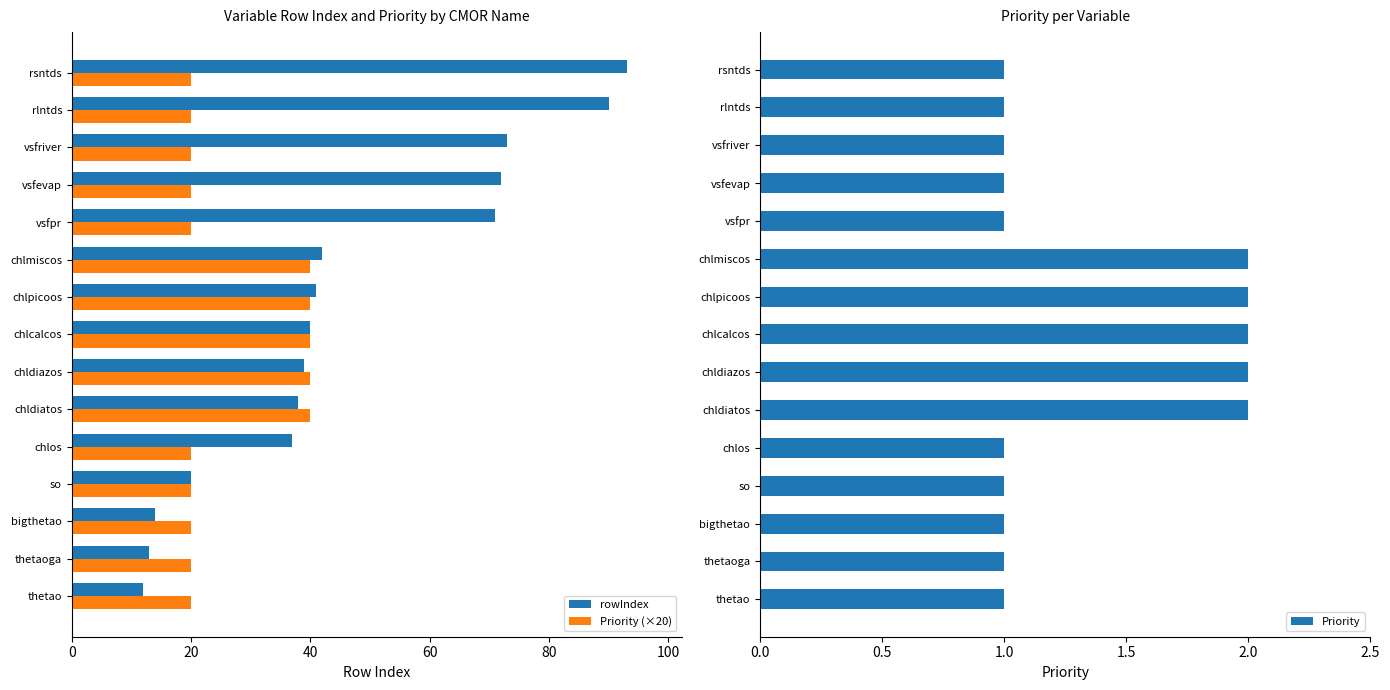

Does the chart contain any negative values?

No